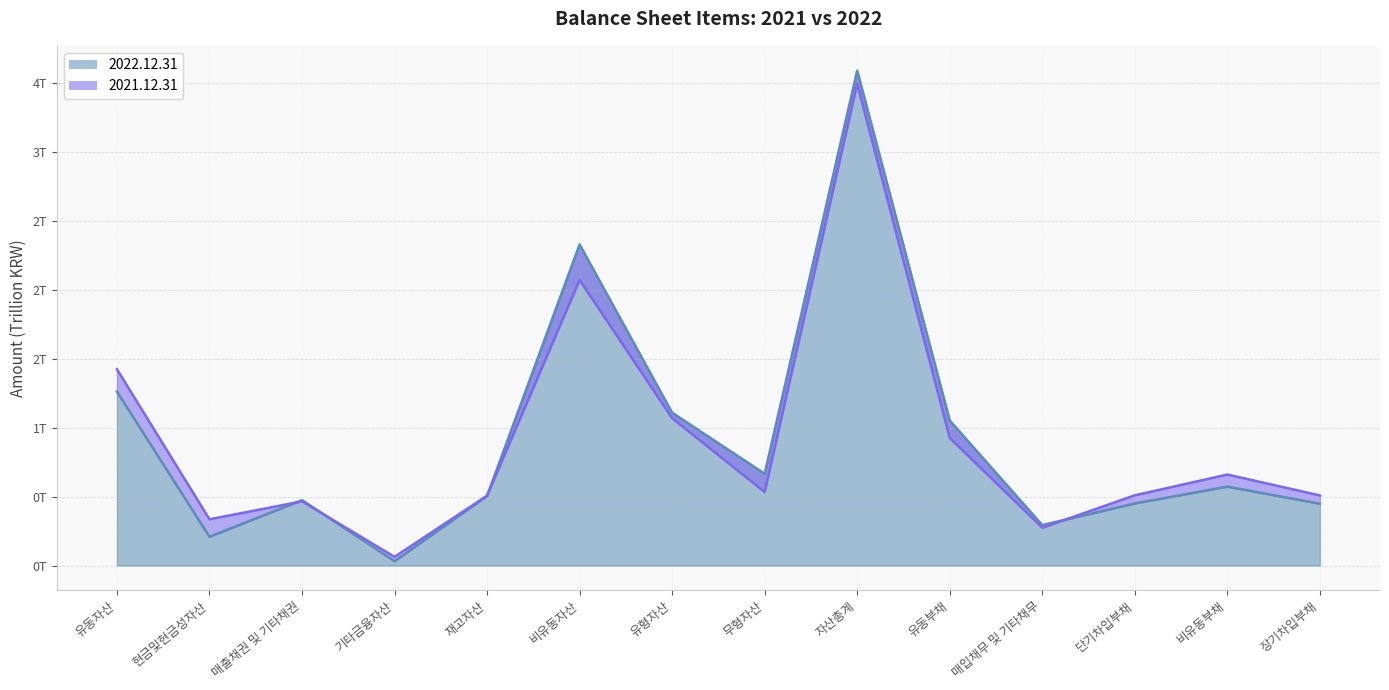

Reading left to right, extract all data points from this chart.

2022.12.31: 1.3	0.2	0.5	0.0	0.5	2.3	1.1	0.7	3.6	1.1	0.3	0.5	0.6	0.4
2021.12.31: 1.4	0.3	0.5	0.1	0.5	2.1	1.1	0.5	3.5	0.9	0.3	0.5	0.7	0.5